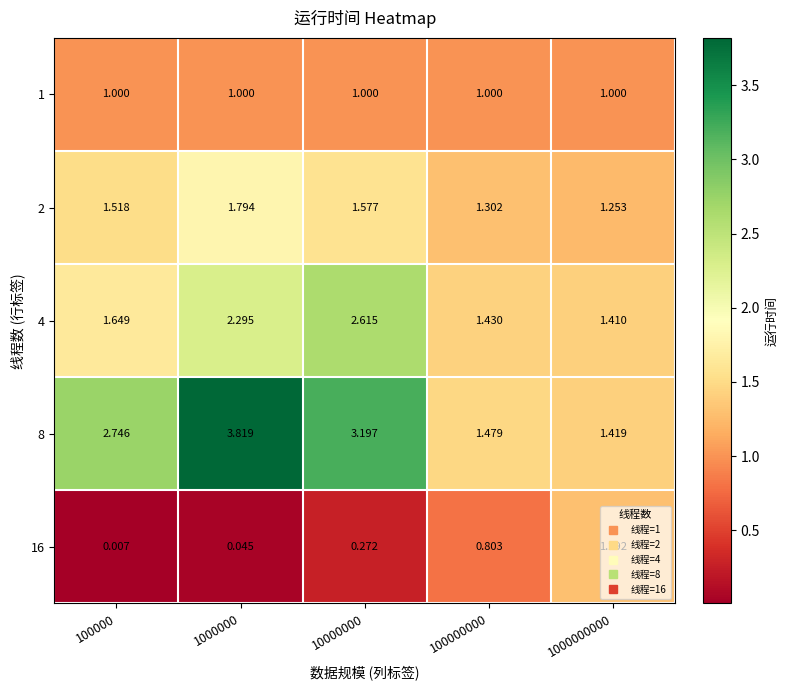

Reading left to right, transcribe all the data shown in this chart.

1: 100000=1.0	1000000=1.0	10000000=1.0	100000000=1.0	1000000000=1.0
2: 100000=1.5	1000000=1.8	10000000=1.6	100000000=1.3	1000000000=1.3
4: 100000=1.6	1000000=2.3	10000000=2.6	100000000=1.4	1000000000=1.4
8: 100000=2.7	1000000=3.8	10000000=3.2	100000000=1.5	1000000000=1.4
16: 100000=0.0	1000000=0.0	10000000=0.3	100000000=0.8	1000000000=1.3